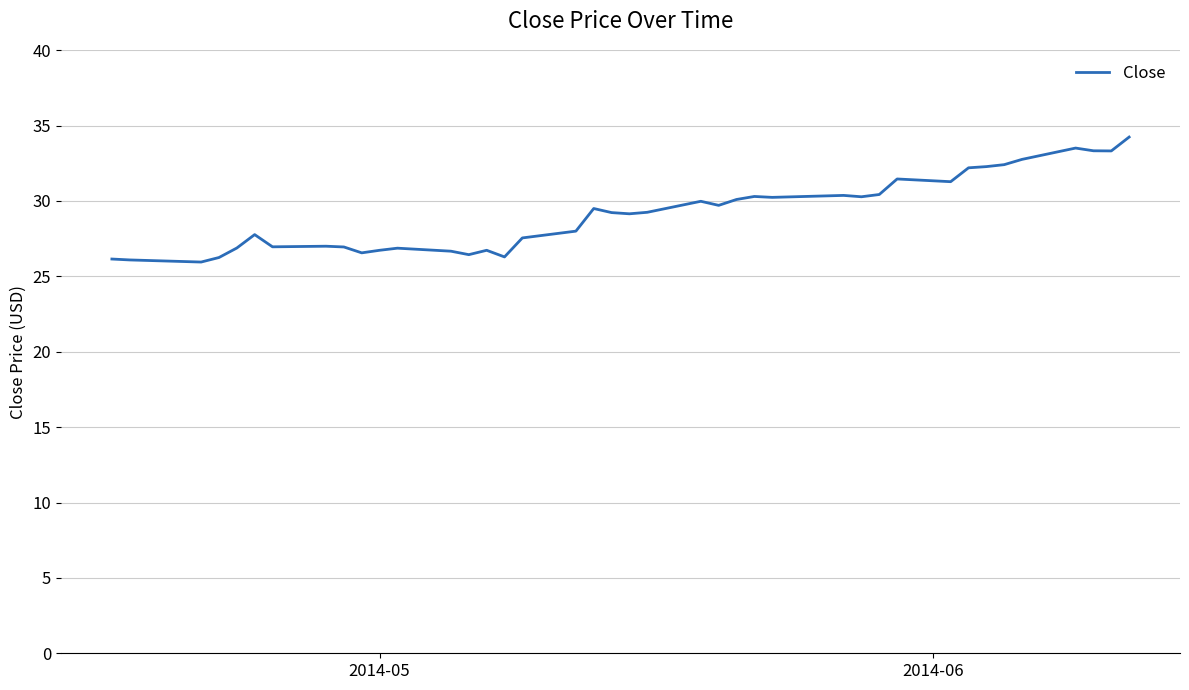

What is the smallest value displayed?

26.0